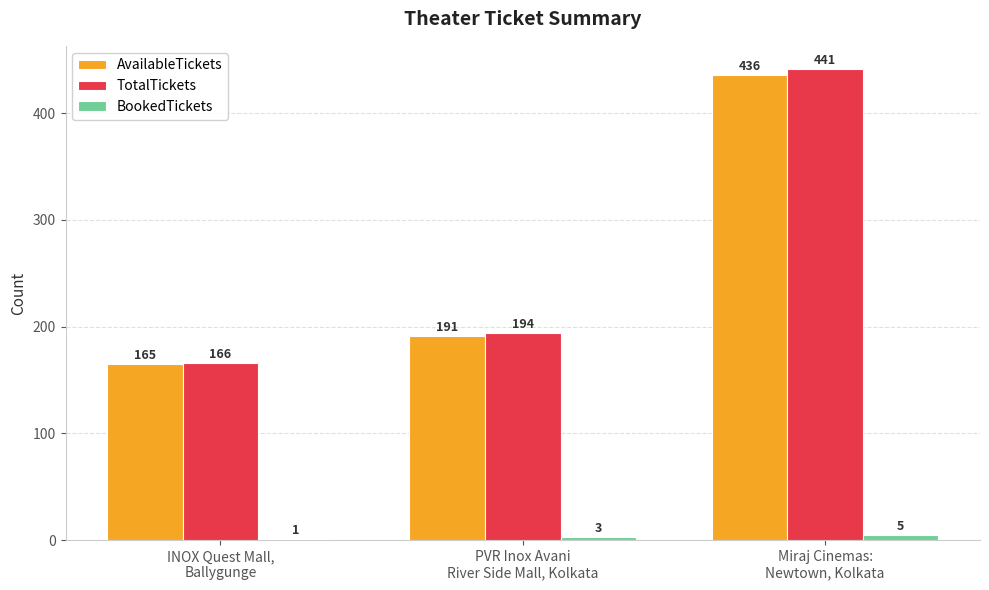

How many TotalTickets values are between 166 and 441?

3